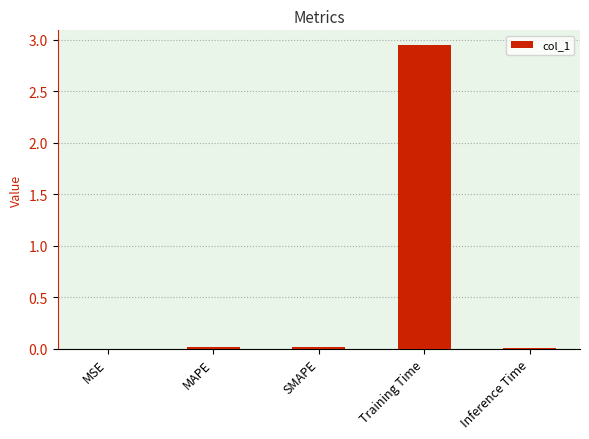

The value at MAPE is 0.0. True or false?

True